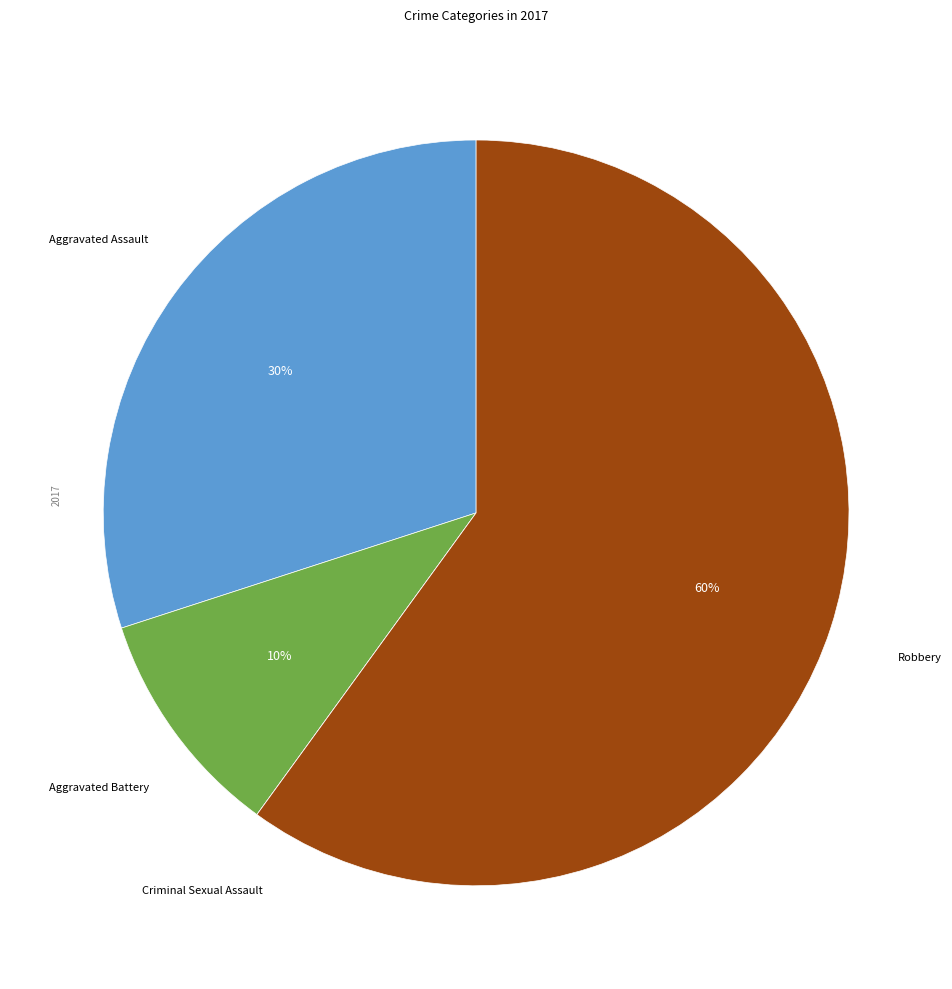

Is there a majority slice in this chart?

Yes